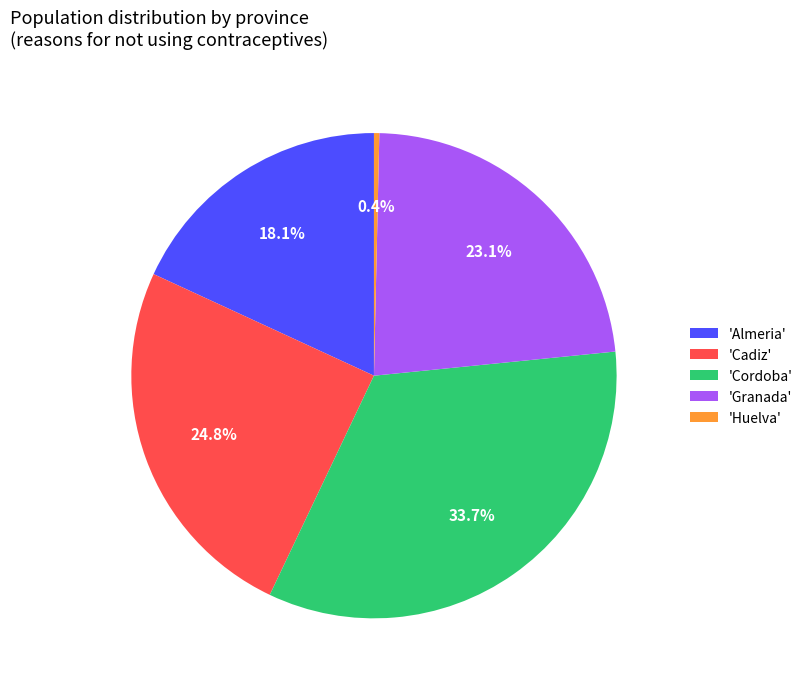

Count the number of slices in the pie.

5